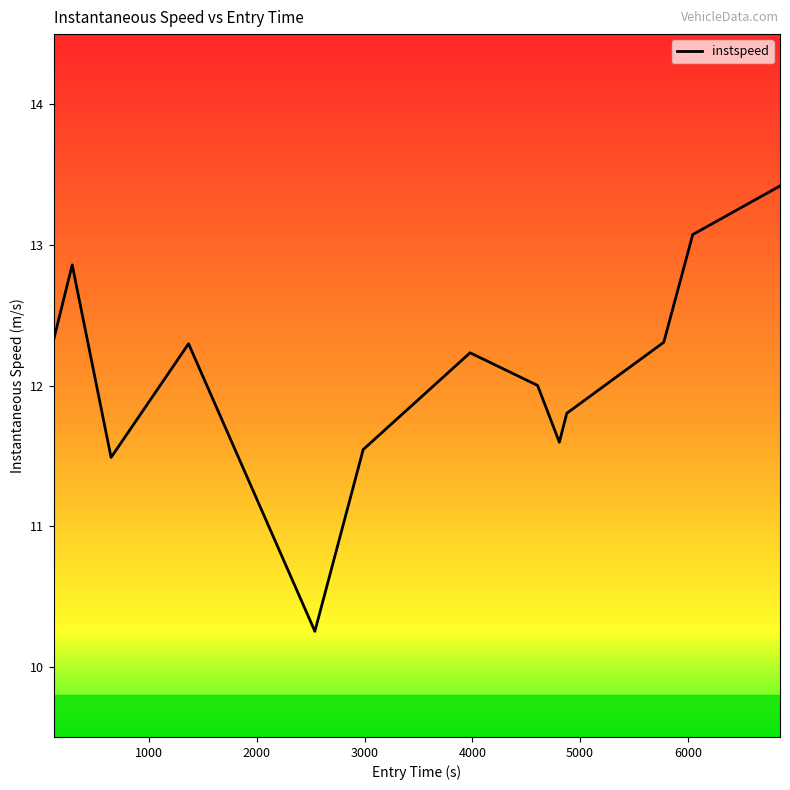

What is the minimum value shown in the chart?

10.3